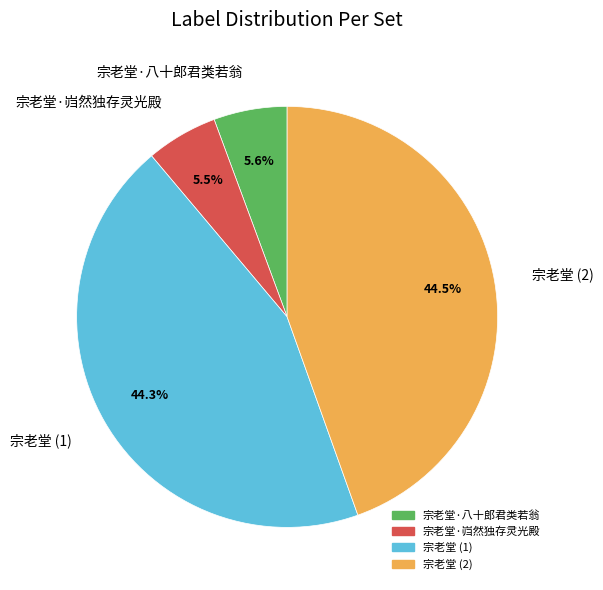

Count the number of slices in the pie.

4